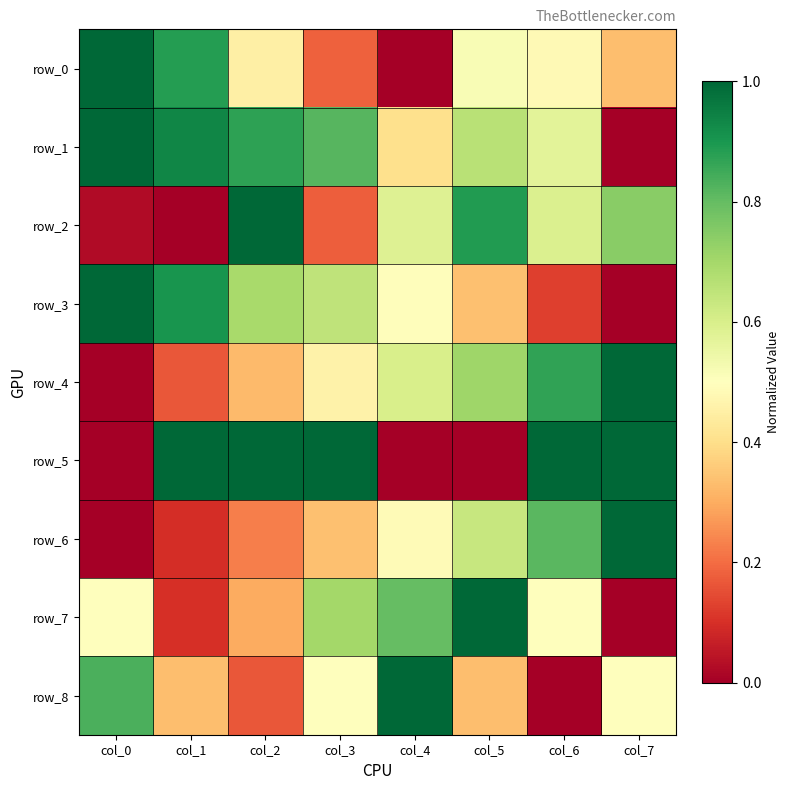

Rank the categories by row_4 value from lowest to highest.

col_0, col_1, col_2, col_3, col_4, col_5, col_6, col_7